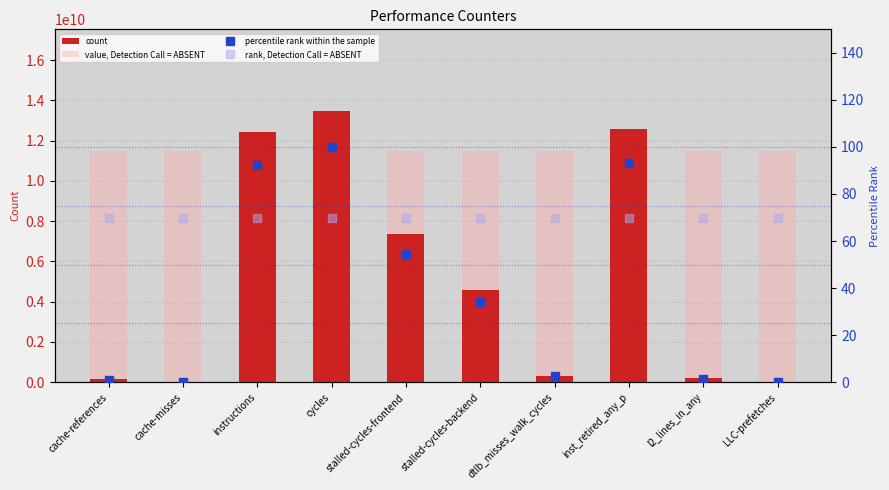

How many distinct data groups are displayed?

4